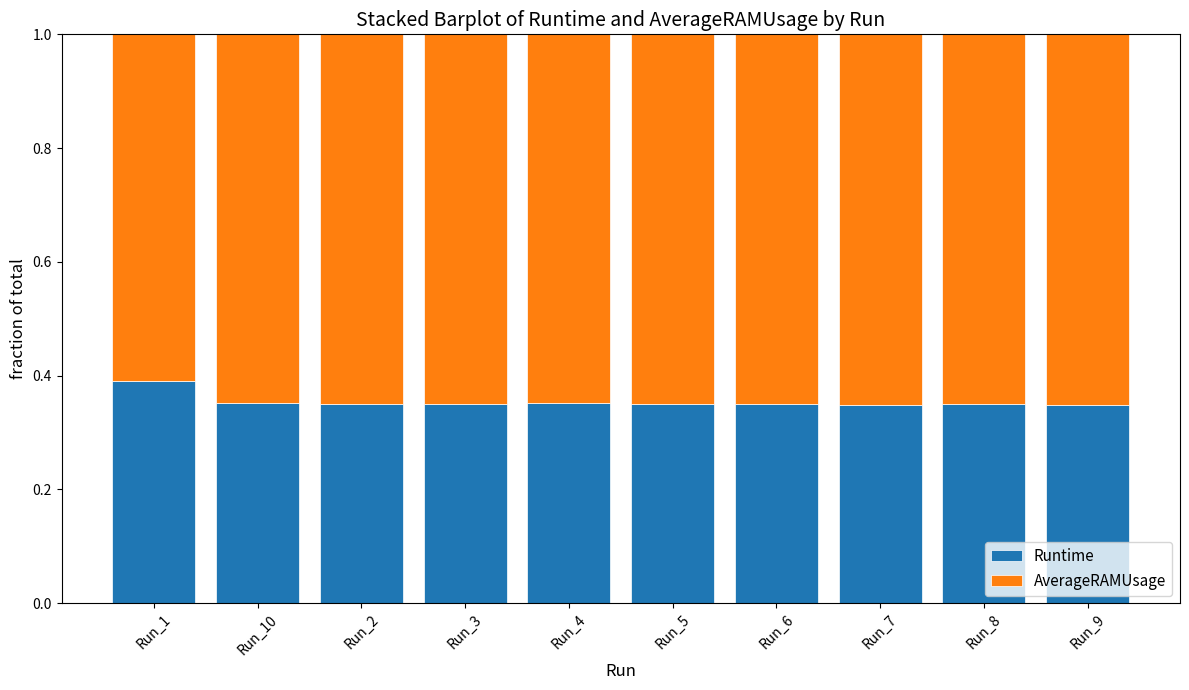

True or false: Runtime has a value of 0.4 at Run_4.

True